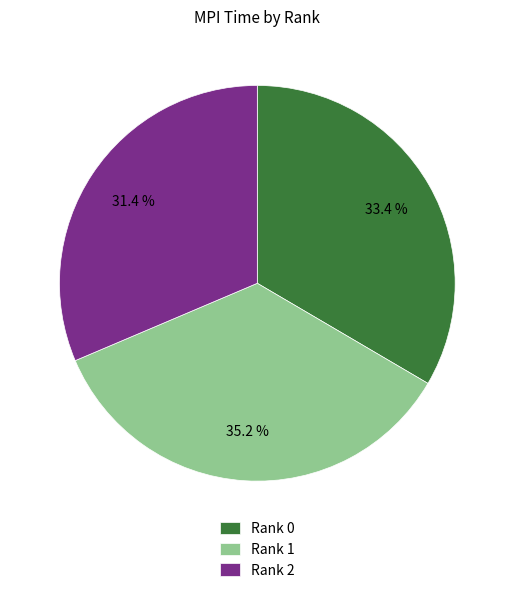

True or false: Rank 1 accounts for 49% of the total.

False